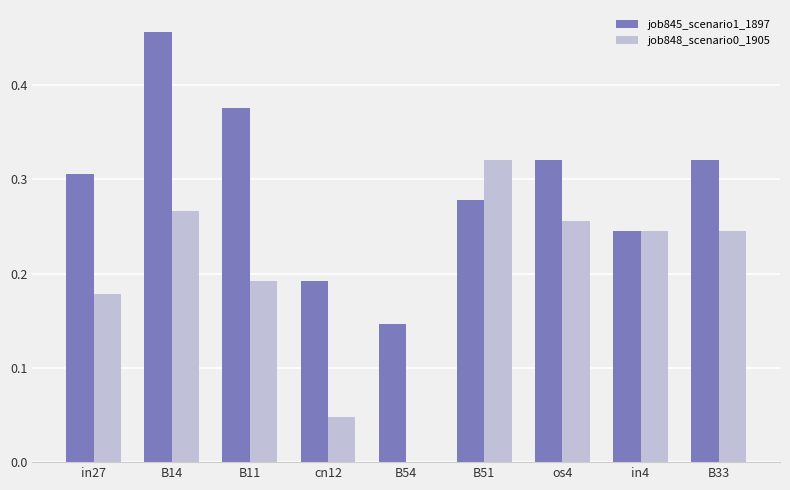

Between B11 and cn12, which series saw the biggest shift?

job845_scenario1_1897